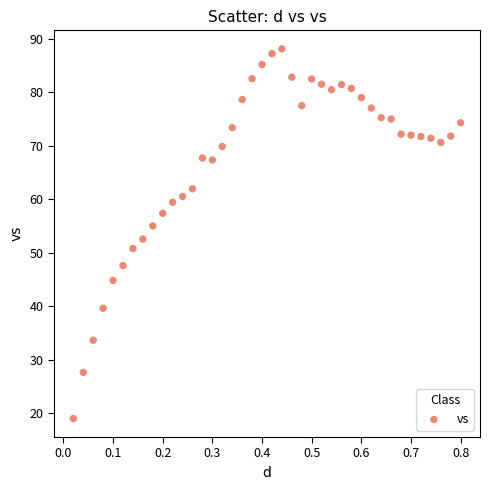

What is the range of Y values (max minus min)?

69.1